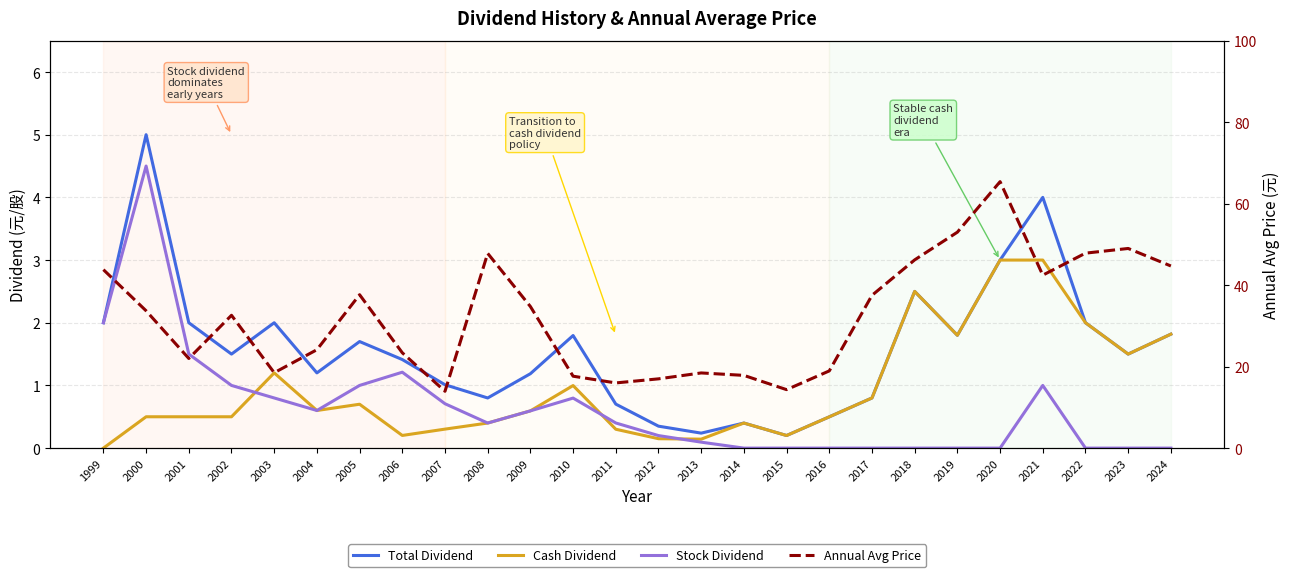

Is it true that Stock Dividend equals 2.3 at 2001?

False